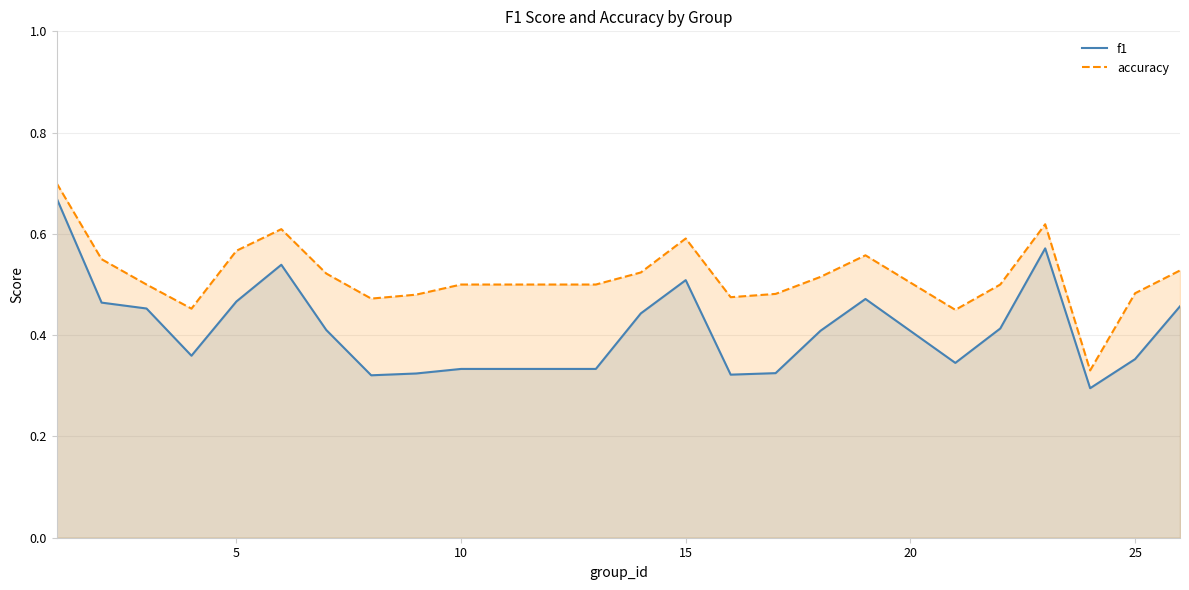

Which series has the widest spread of values?

f1